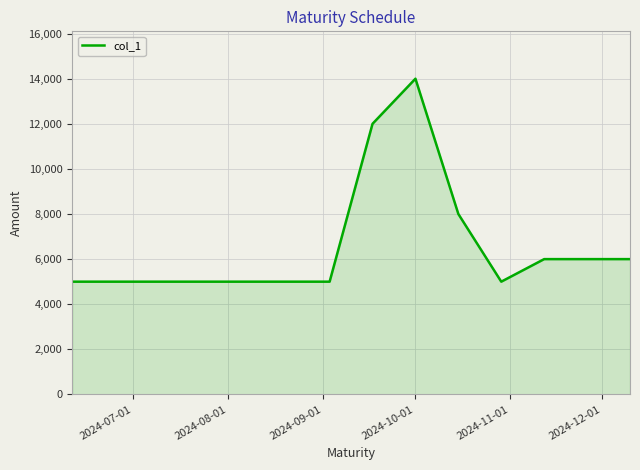

What is the greatest value displayed?

14000